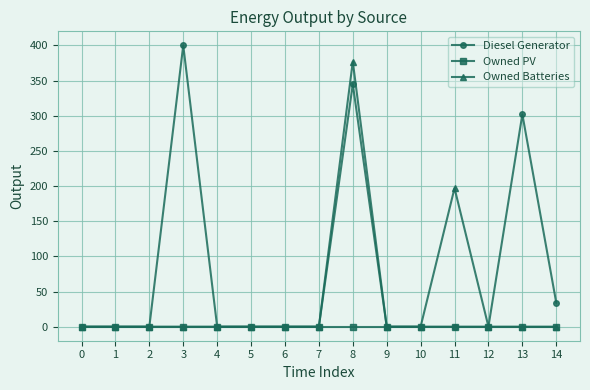

Count the number of categories in the chart.

15